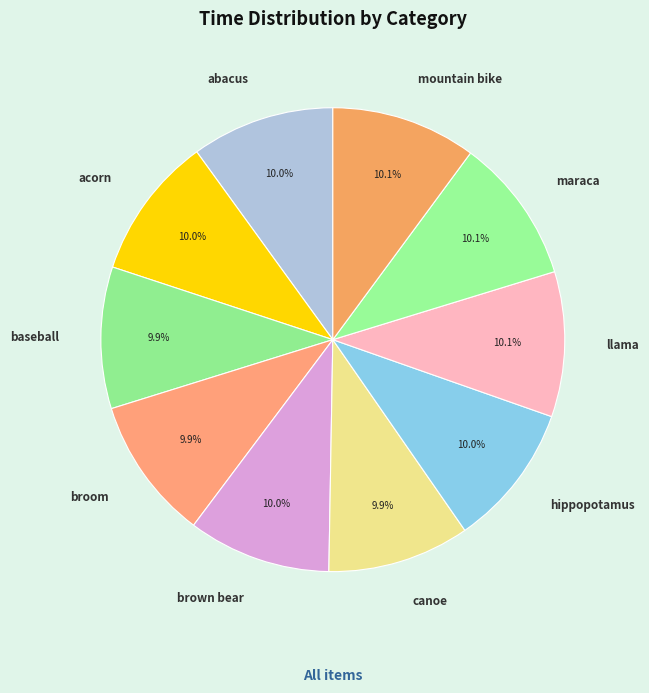

Does acorn represent more than half of the total?

No